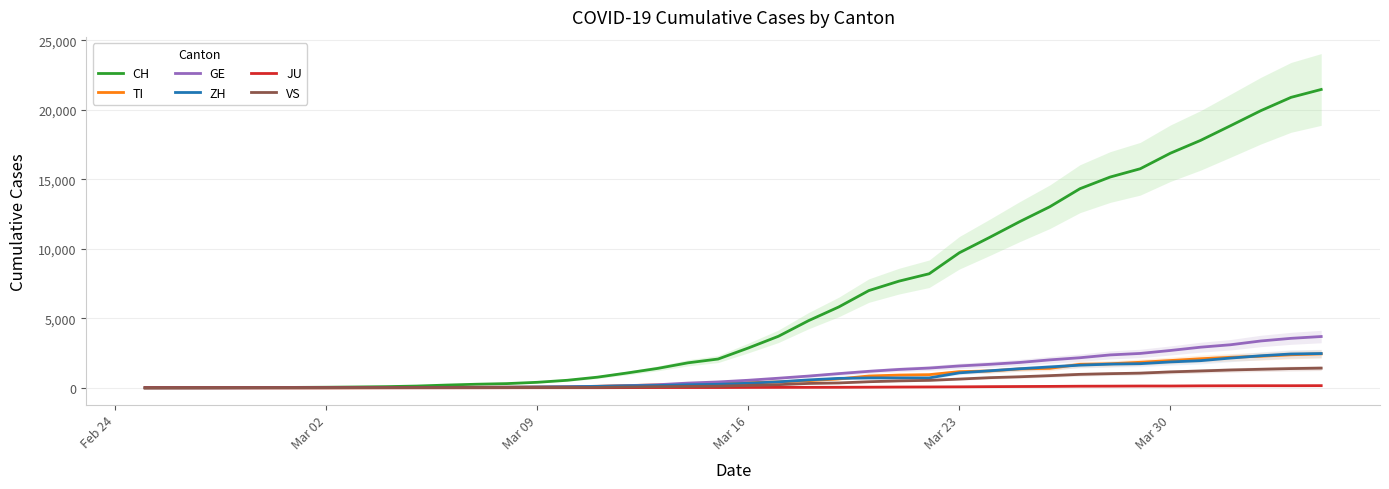

True or false: JU and GE intersect in this chart.

False